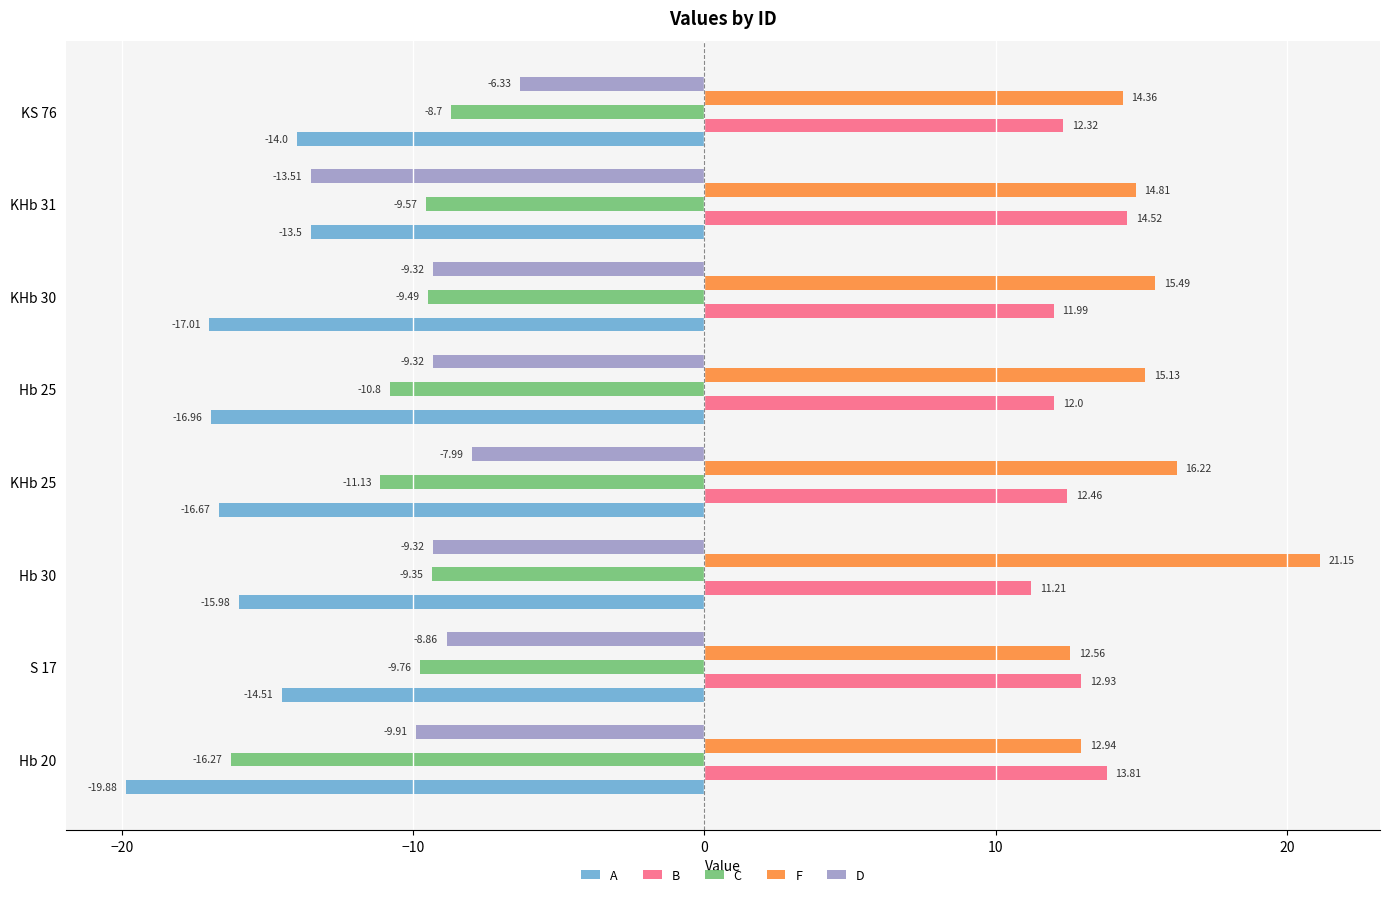

How many data points does each series have?

8